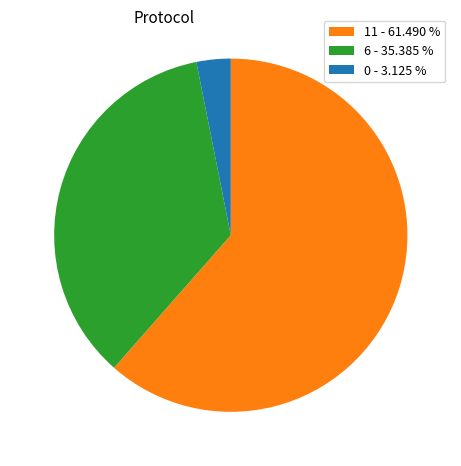

What is the ratio of the value at 6 - 35.385 % to the value at 11 - 61.490 %?

0.6